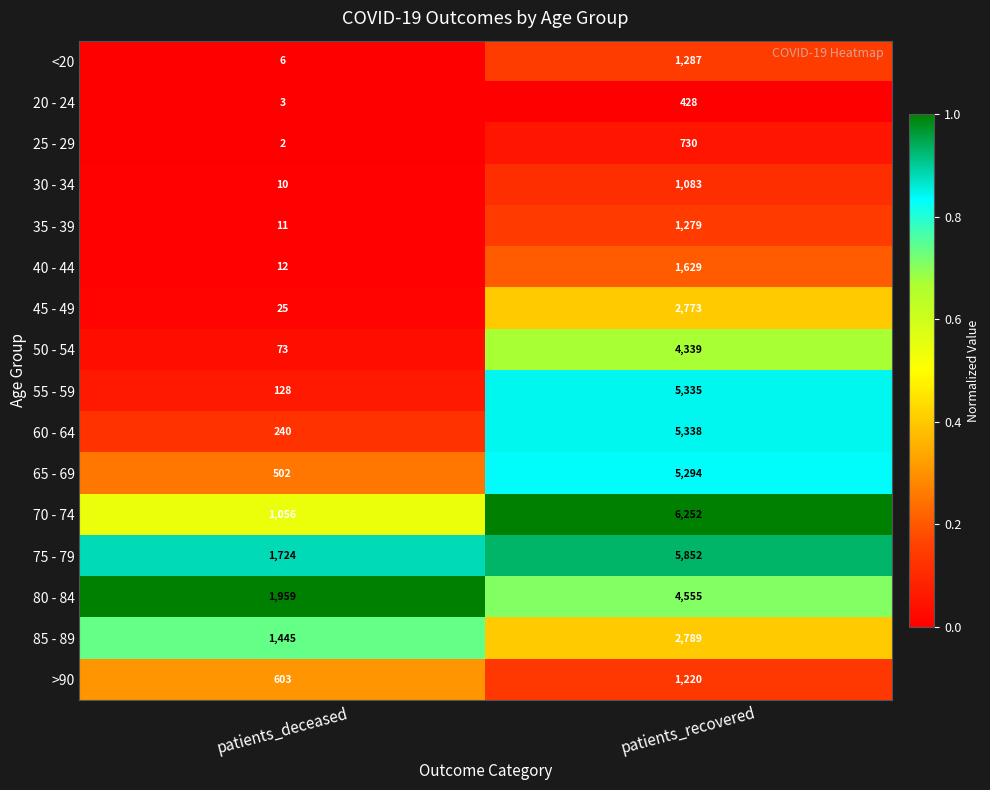

Which series changed the most between patients_deceased and patients_recovered?

55 - 59